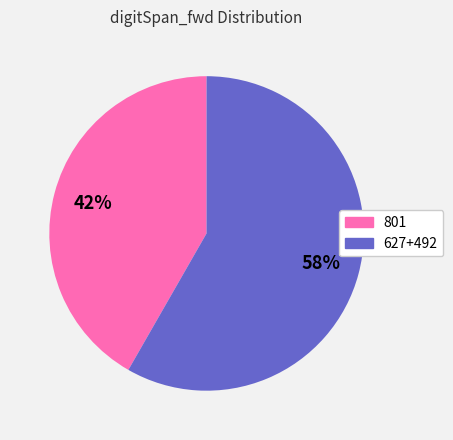

Does any single category account for the majority?

Yes